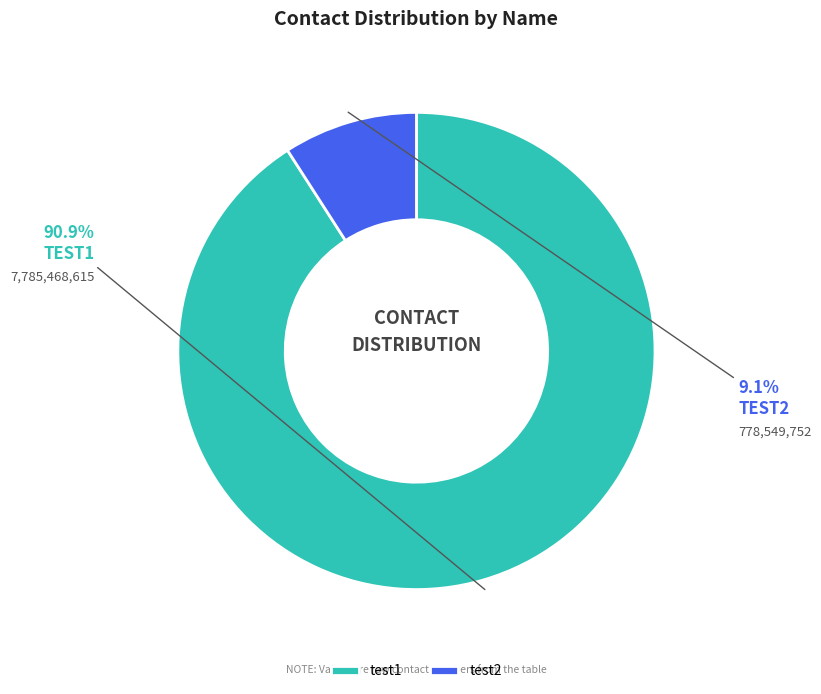

To the nearest percent, what percentage of the pie is test2?

9%